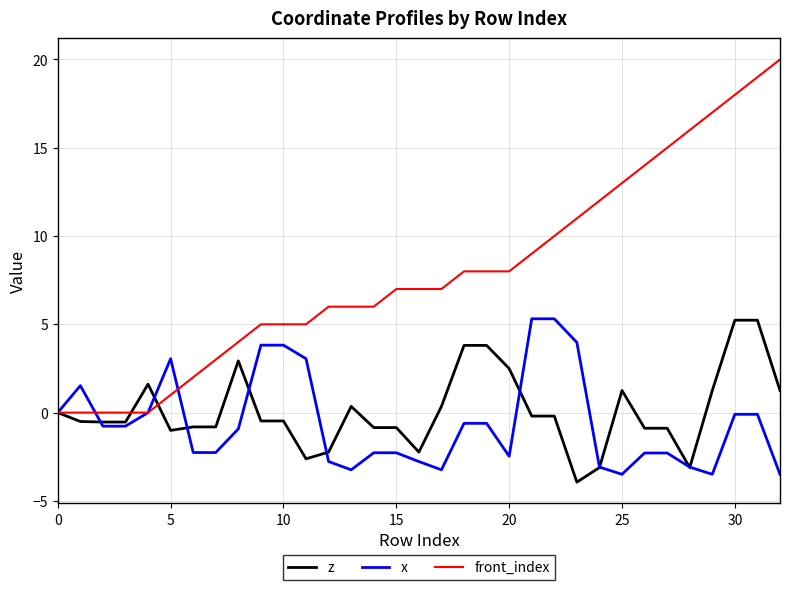

Which series has the largest total across all categories?

front_index